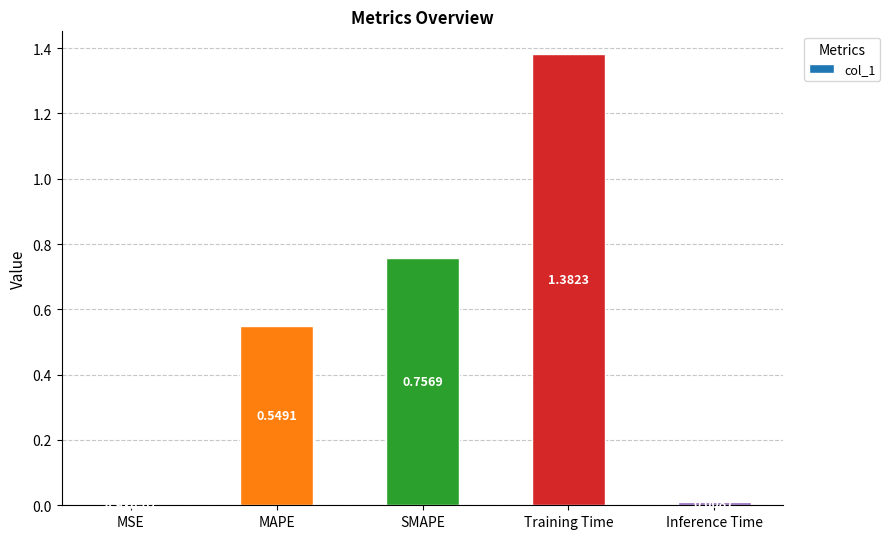

What is the sum of all values?

2.7